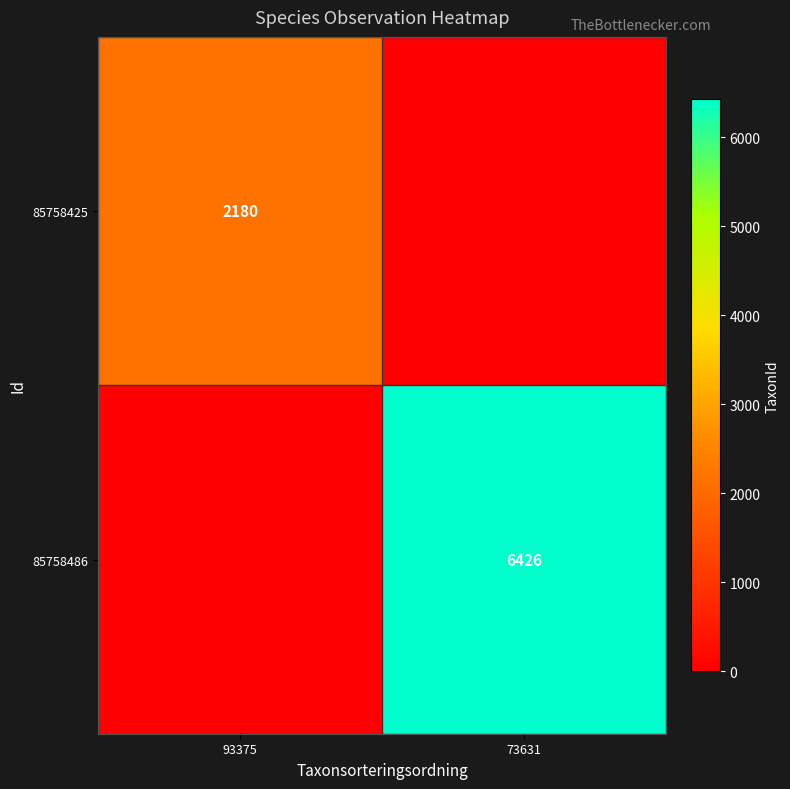

Is it true that 85758486 equals 9916 at 73631?

False